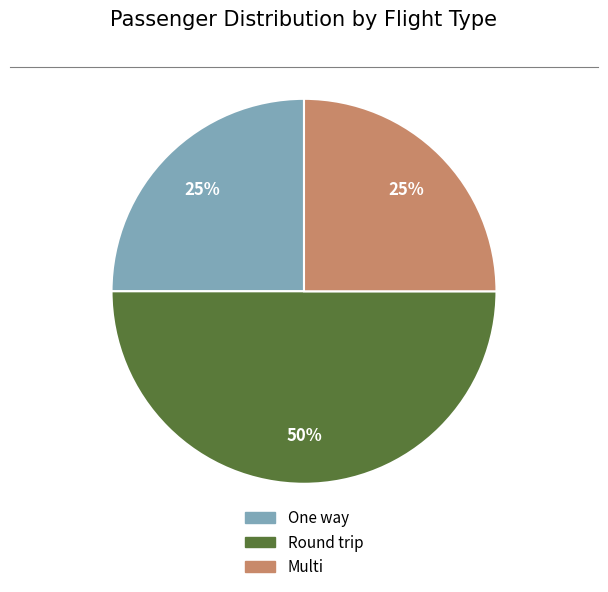

Between Multi and Round trip, which is larger?

Round trip